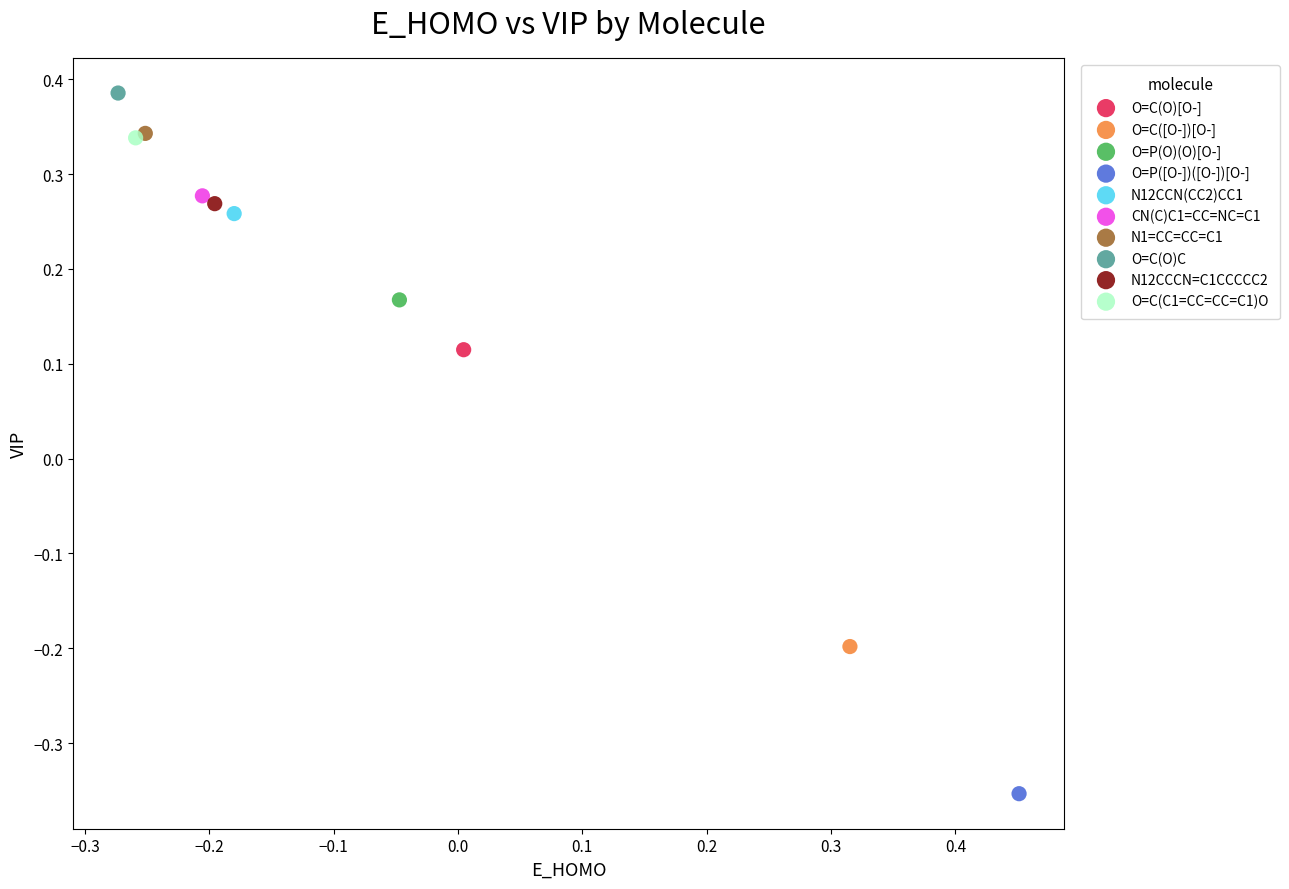

Which series reaches the minimum Y coordinate?

O=P([O-])([O-])[O-]